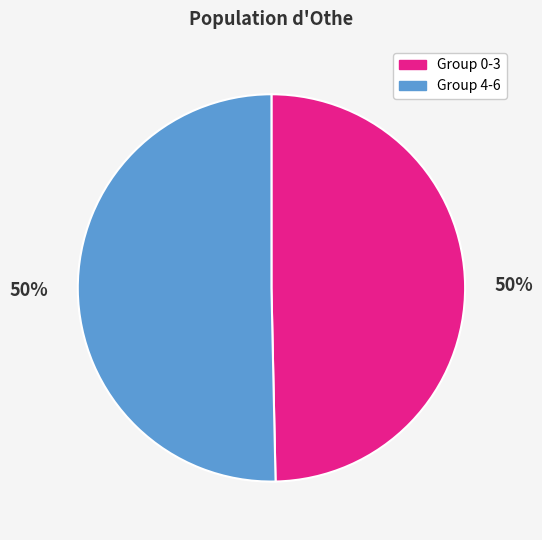

What is the ratio of the value at Group 0-3 to the value at Group 4-6?

1.0